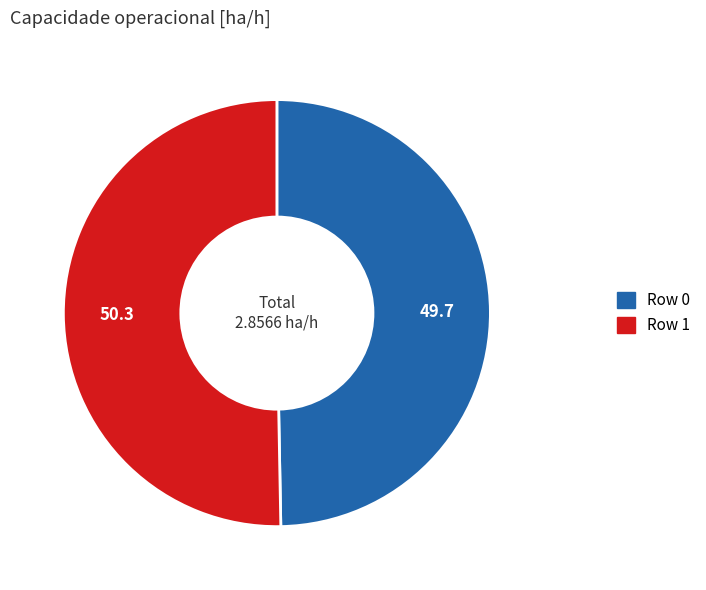

Which category has the smallest portion of the pie?

Row 0